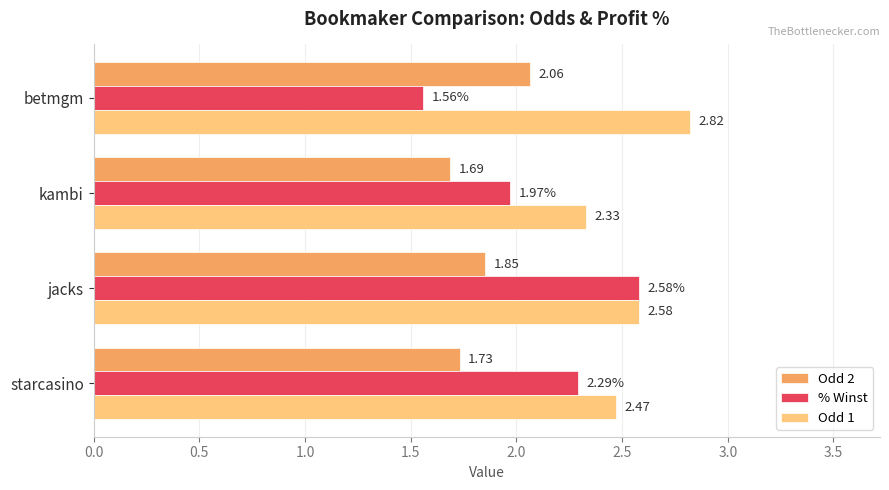

What is the total value across all series at jacks?

7.0